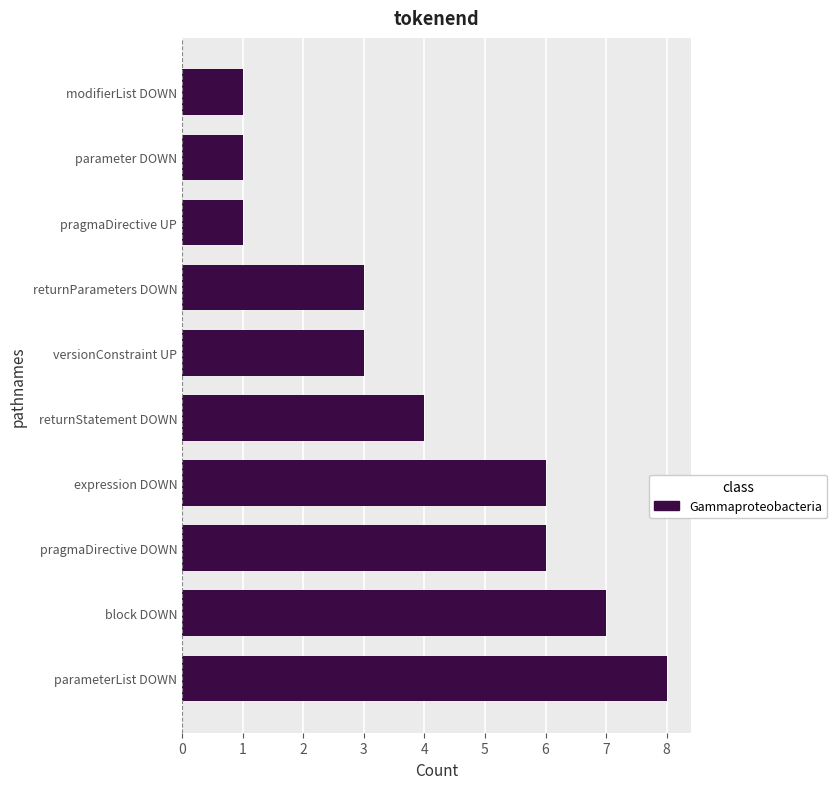

What is the smallest value displayed?

1